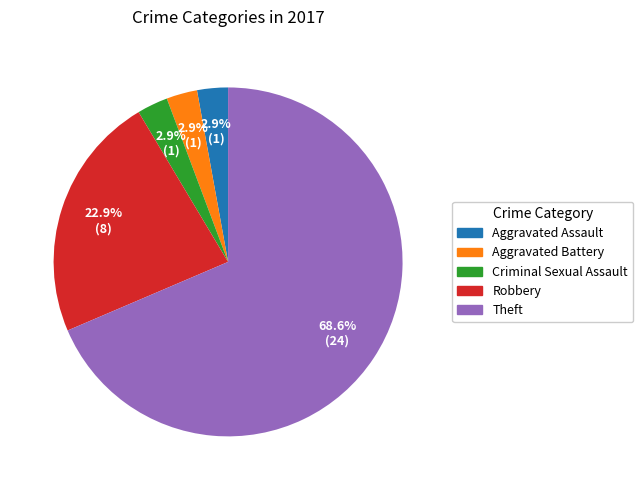

Which has a higher value, Theft or Robbery?

Theft